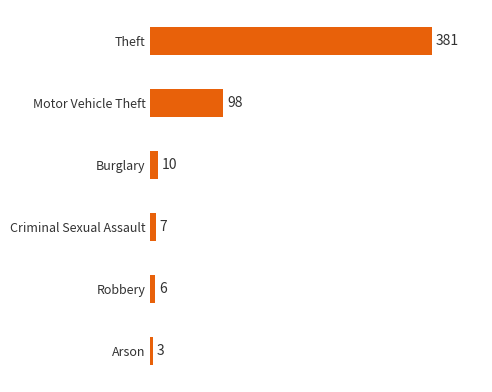

Which has a higher value, Robbery or Theft?

Theft